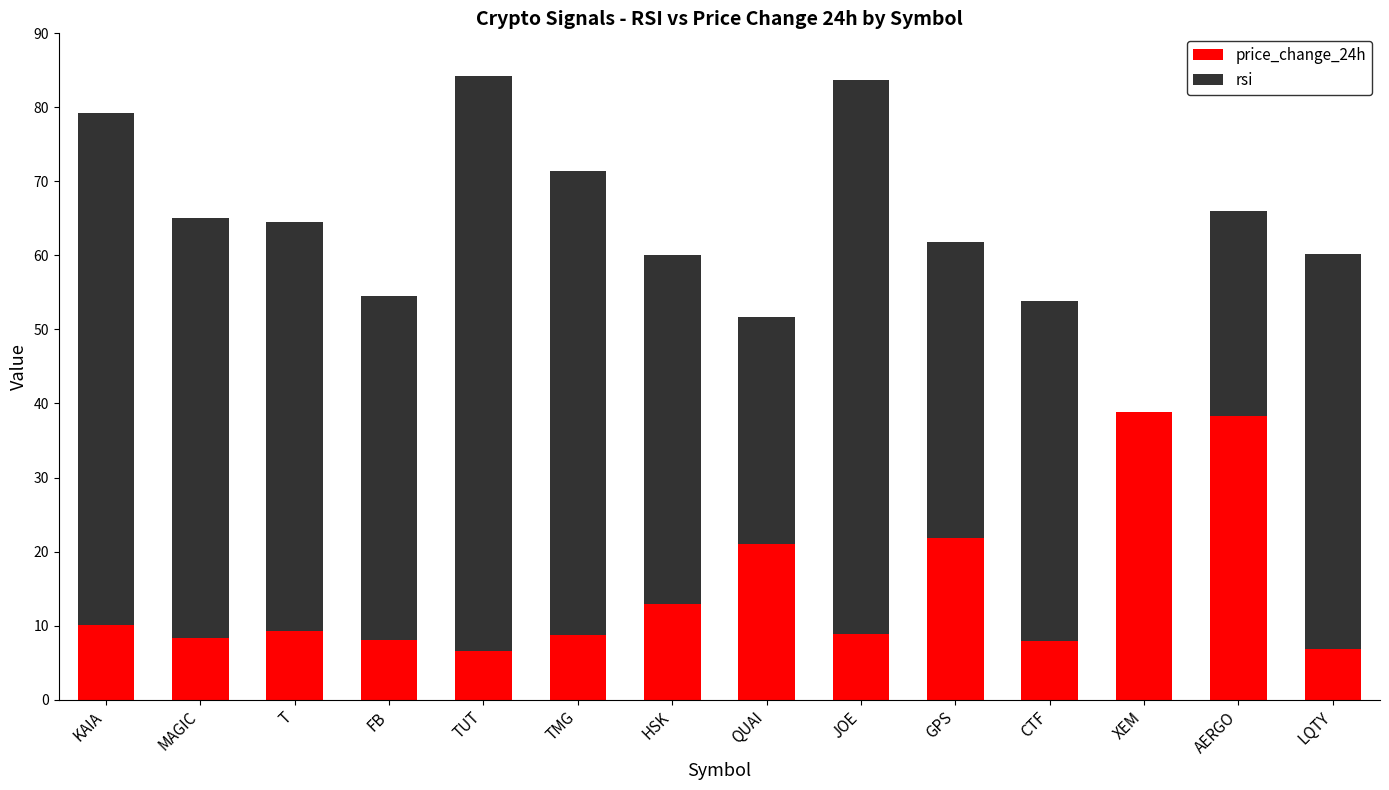

What is the sum of the price_change_24h values at GPS and AERGO?

60.2